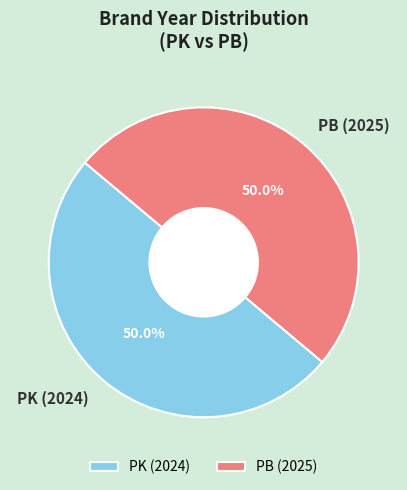

Is the sum of PB (2025) and PK (2024) greater than half?

Yes